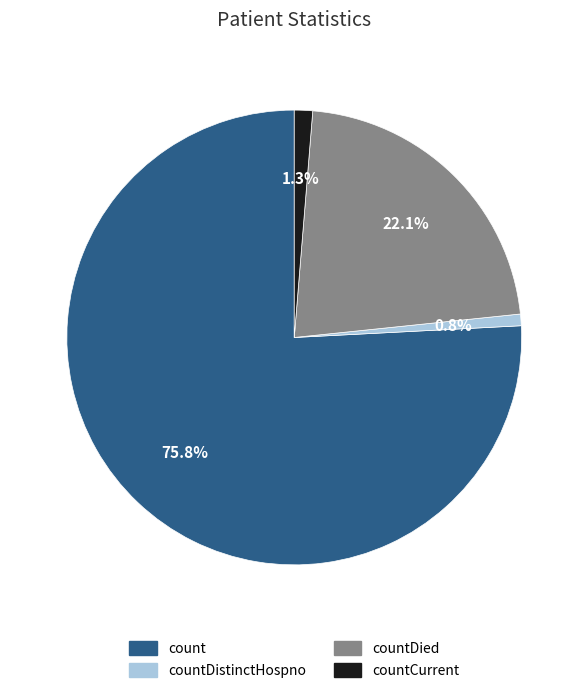

To the nearest percent, what is the difference between the countDied and countDistinctHospno slice percentages?

21%